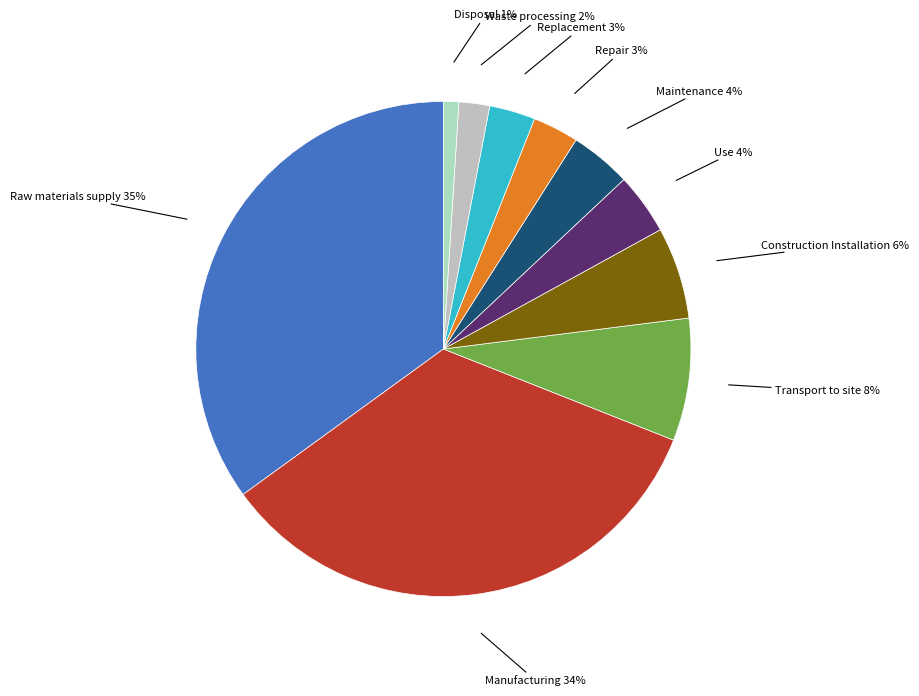

To the nearest percent, what is the difference between the largest and smallest slice percentages?

34%